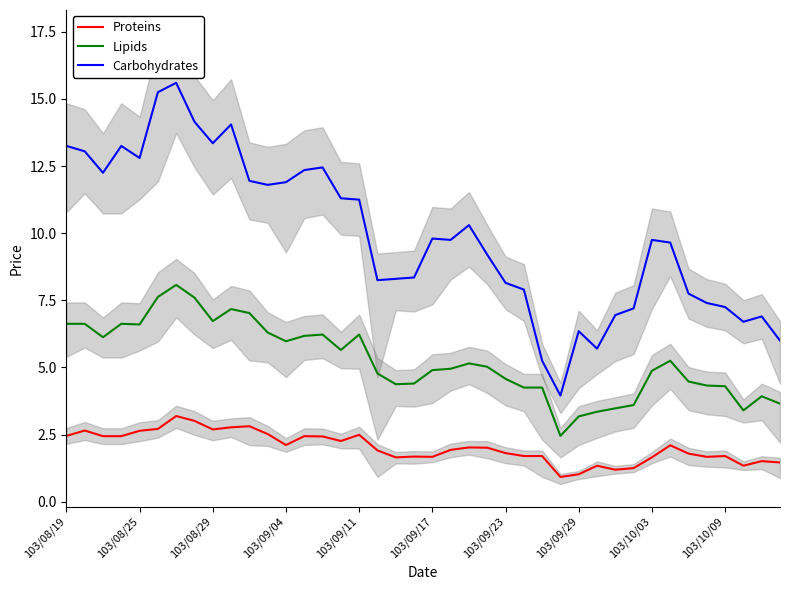

In Lipids, how many points are higher than both neighbors (excluding endpoints)?

8